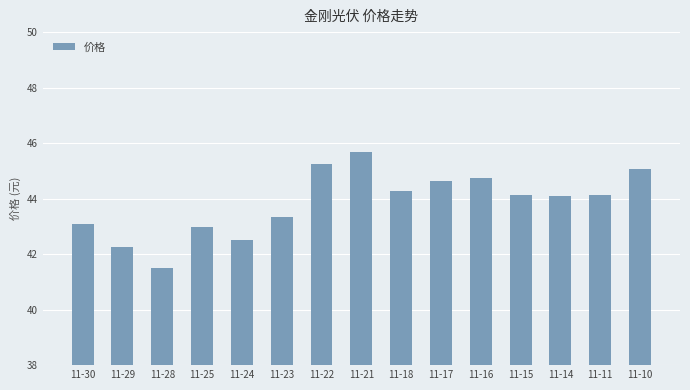

What is the maximum value shown in the chart?

45.7